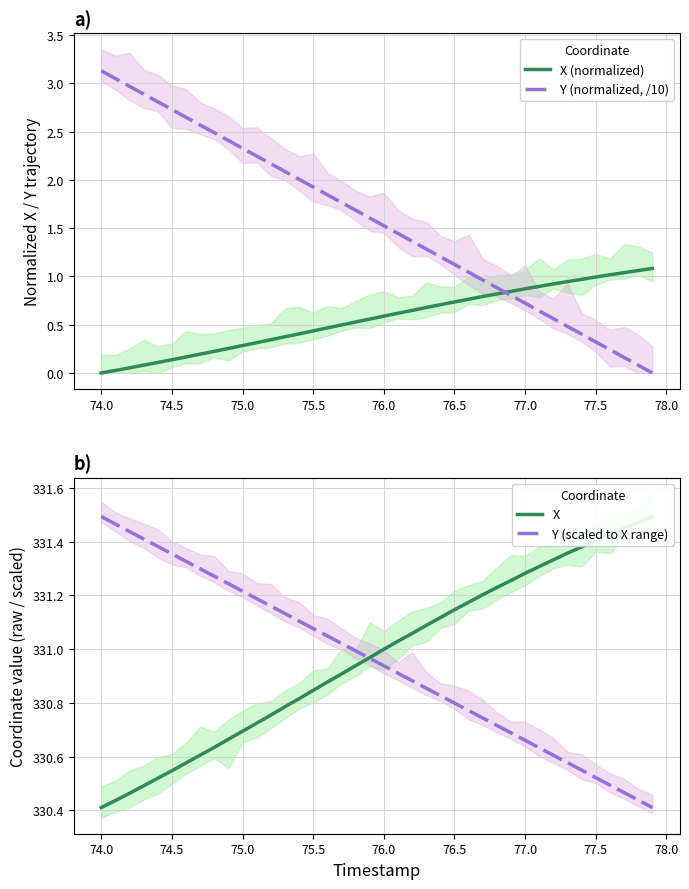

The Y (normalized, /10) series shows 3.1 at 74.0. True or false?

True